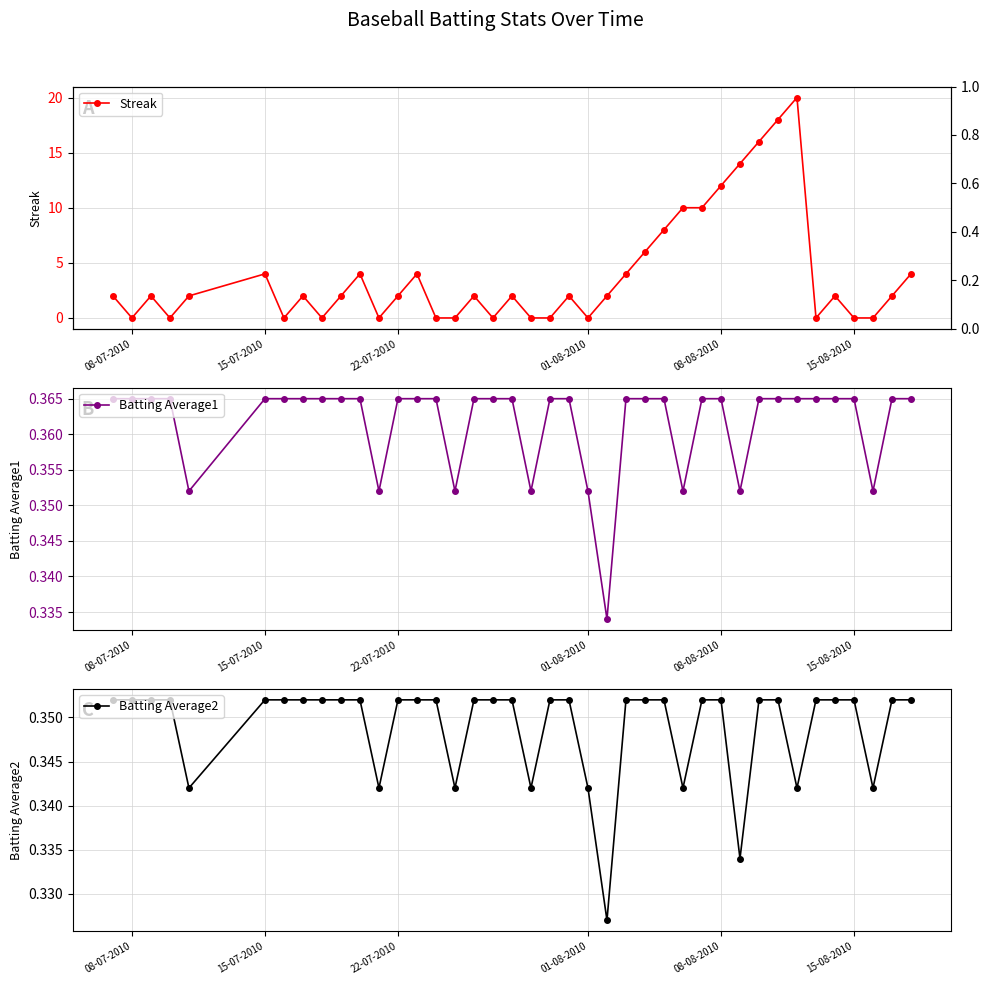

Which series has the largest range (max minus min)?

Streak